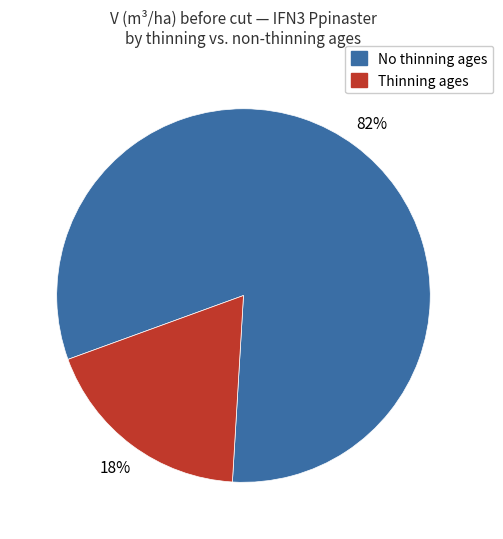

Does any single category account for the majority?

Yes